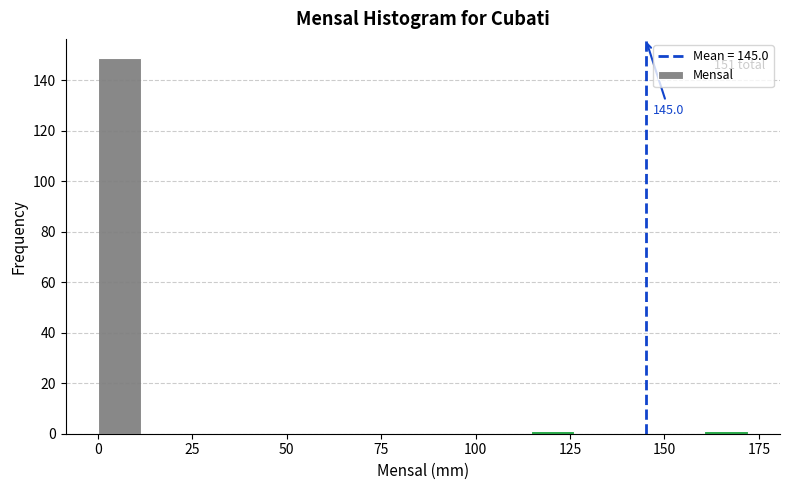

Read against the x-axis, roughly where is the centre of the tallest bar?

5